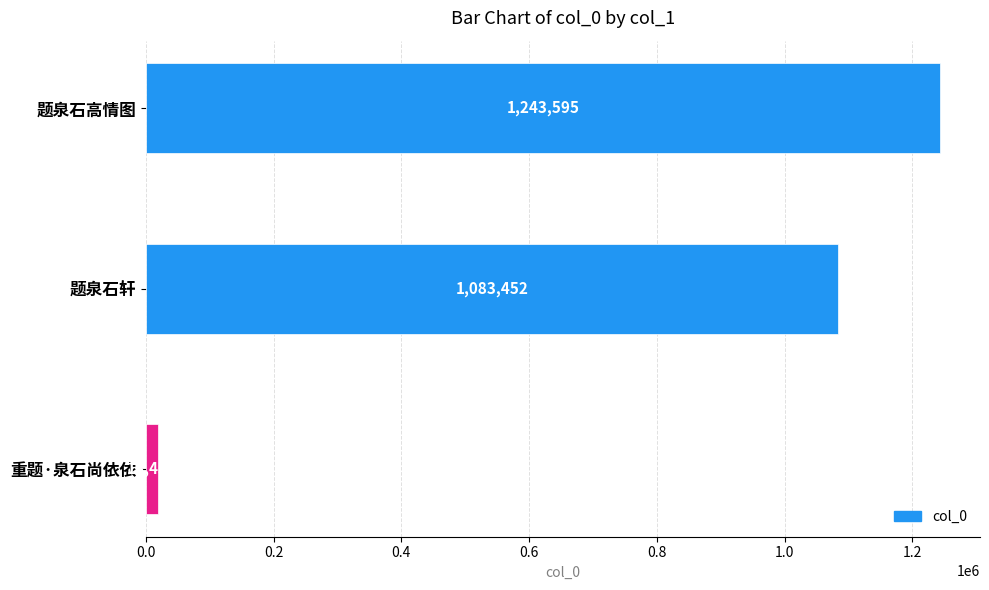

Reading top to bottom, what are all the values shown in this chart?

题泉石高情图=1243595	题泉石轩=1083452	重题·泉石尚依依=18433